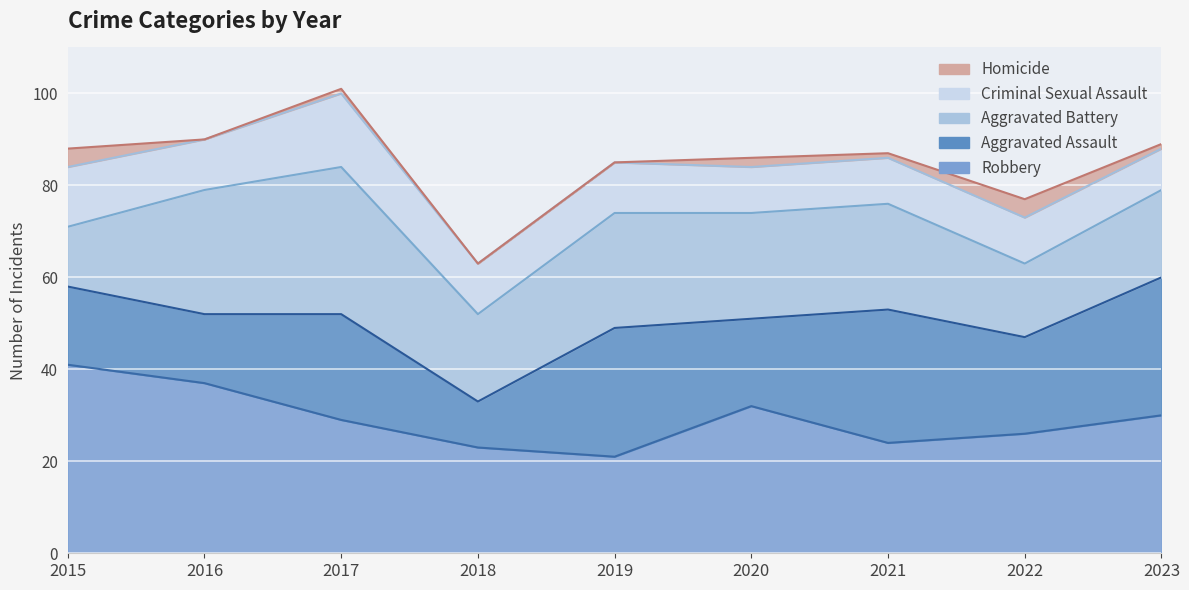

Between 2021 and 2017, which is larger?

2017